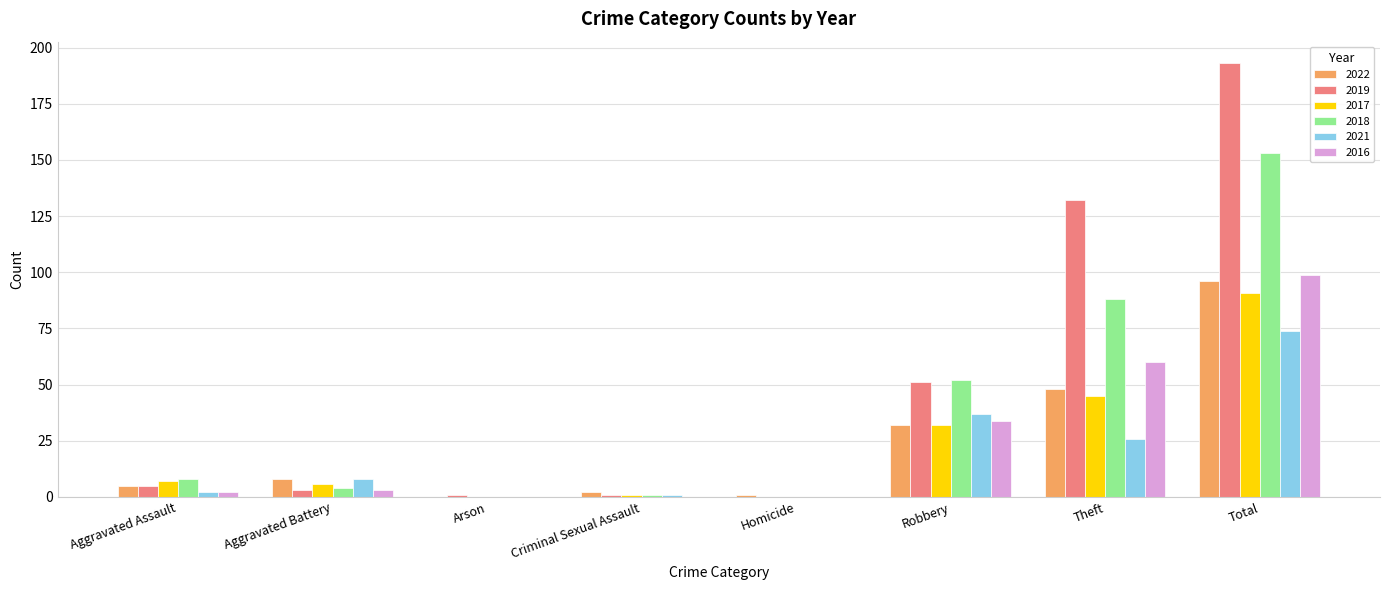

Which series has the largest total across all categories?

2019